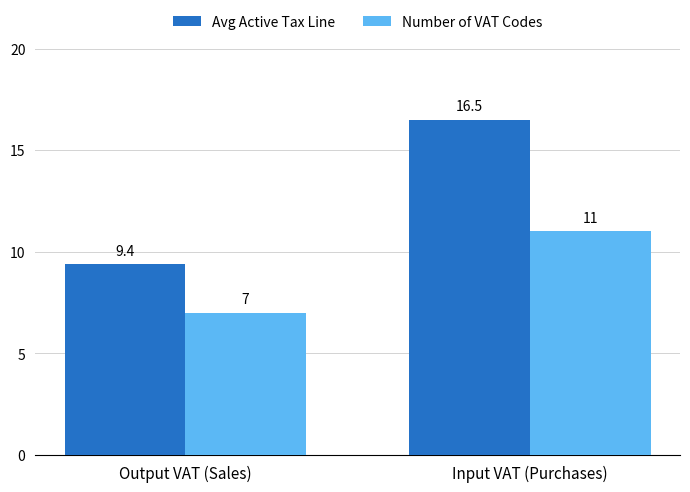

Reading right to left, transcribe all the data shown in this chart.

Avg Active Tax Line: 16.5	9.4
Number of VAT Codes: 11.0	7.0